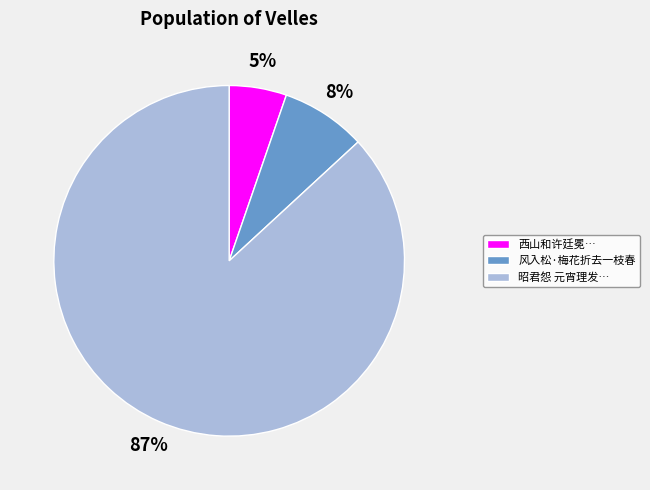

To the nearest percent, what portion does 昭君怨 元宵理发… represent?

87%